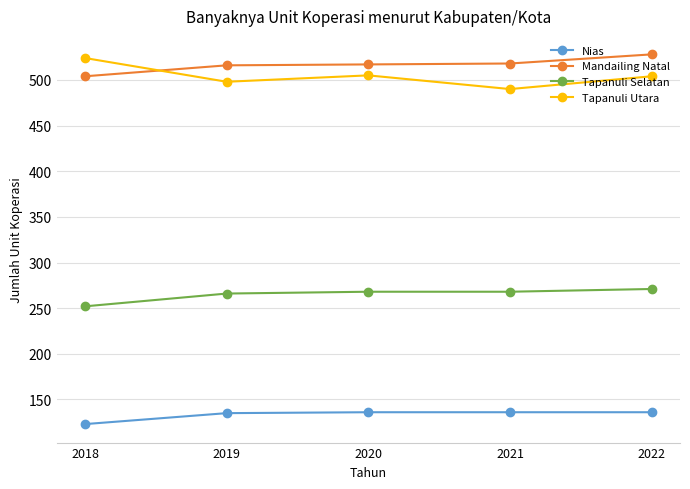

The value of Tapanuli Utara at 2018 is 280. True or false?

False